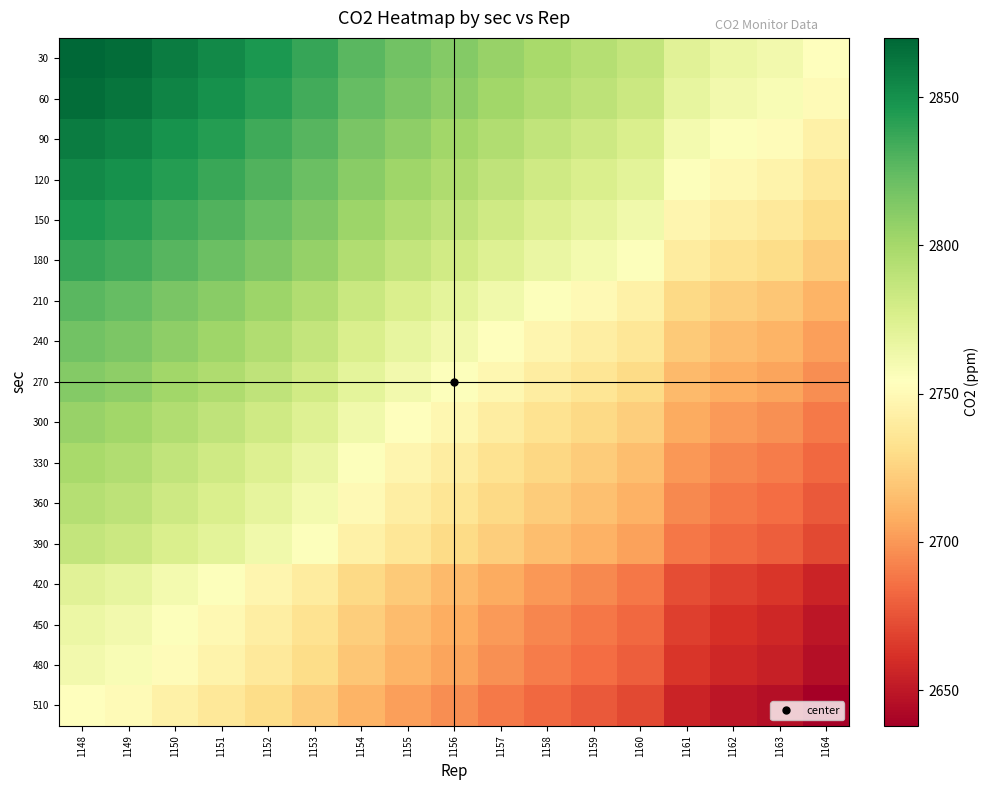

How many data points does each series have?

17